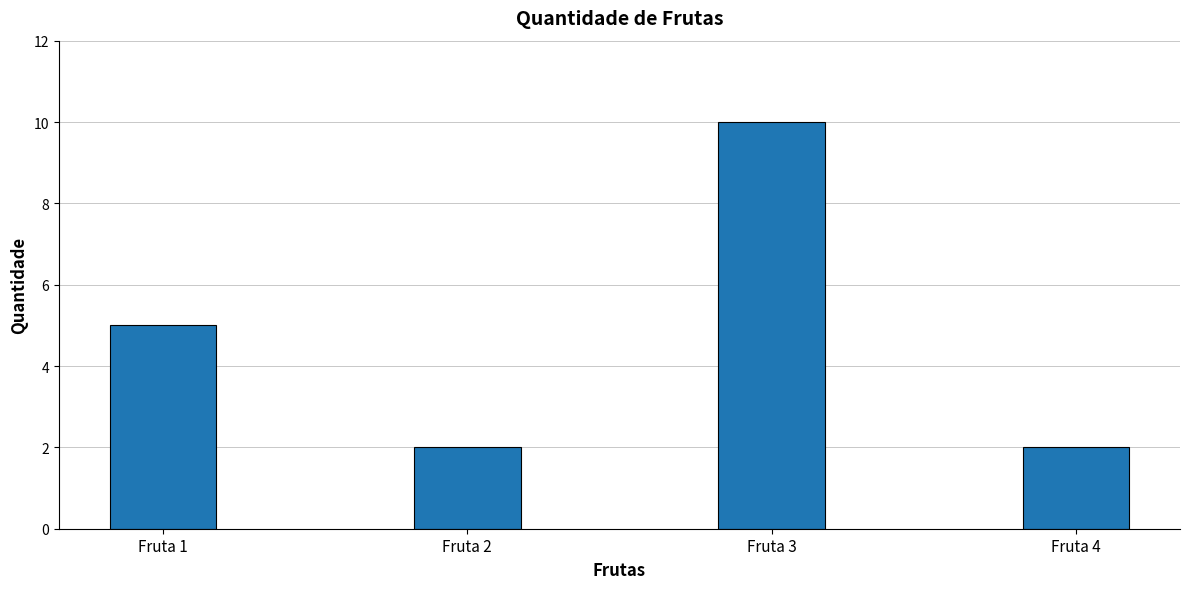

True or false: the data shows 2 at Fruta 2.

True